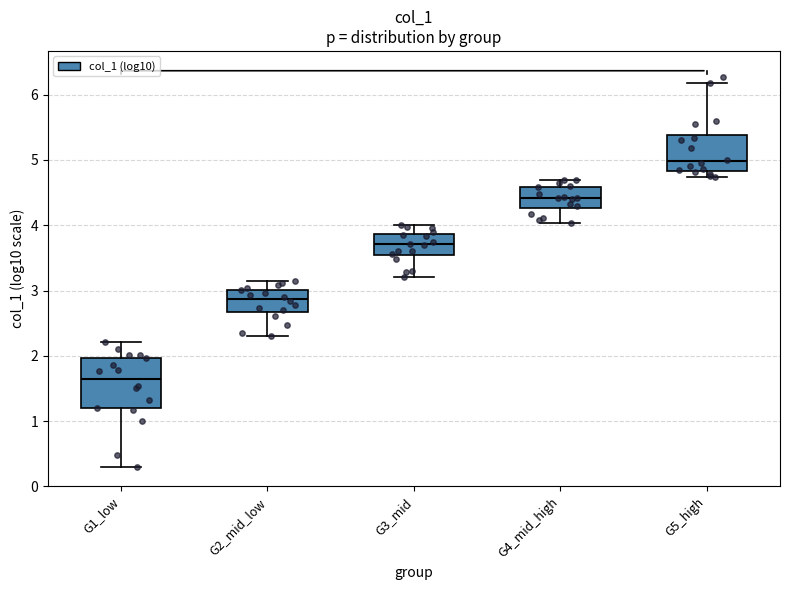

Where does the median line of the box for G3_mid sit on the y-axis? The values are not printed on the chart, so give them approximately, as read against the axis.

3.7